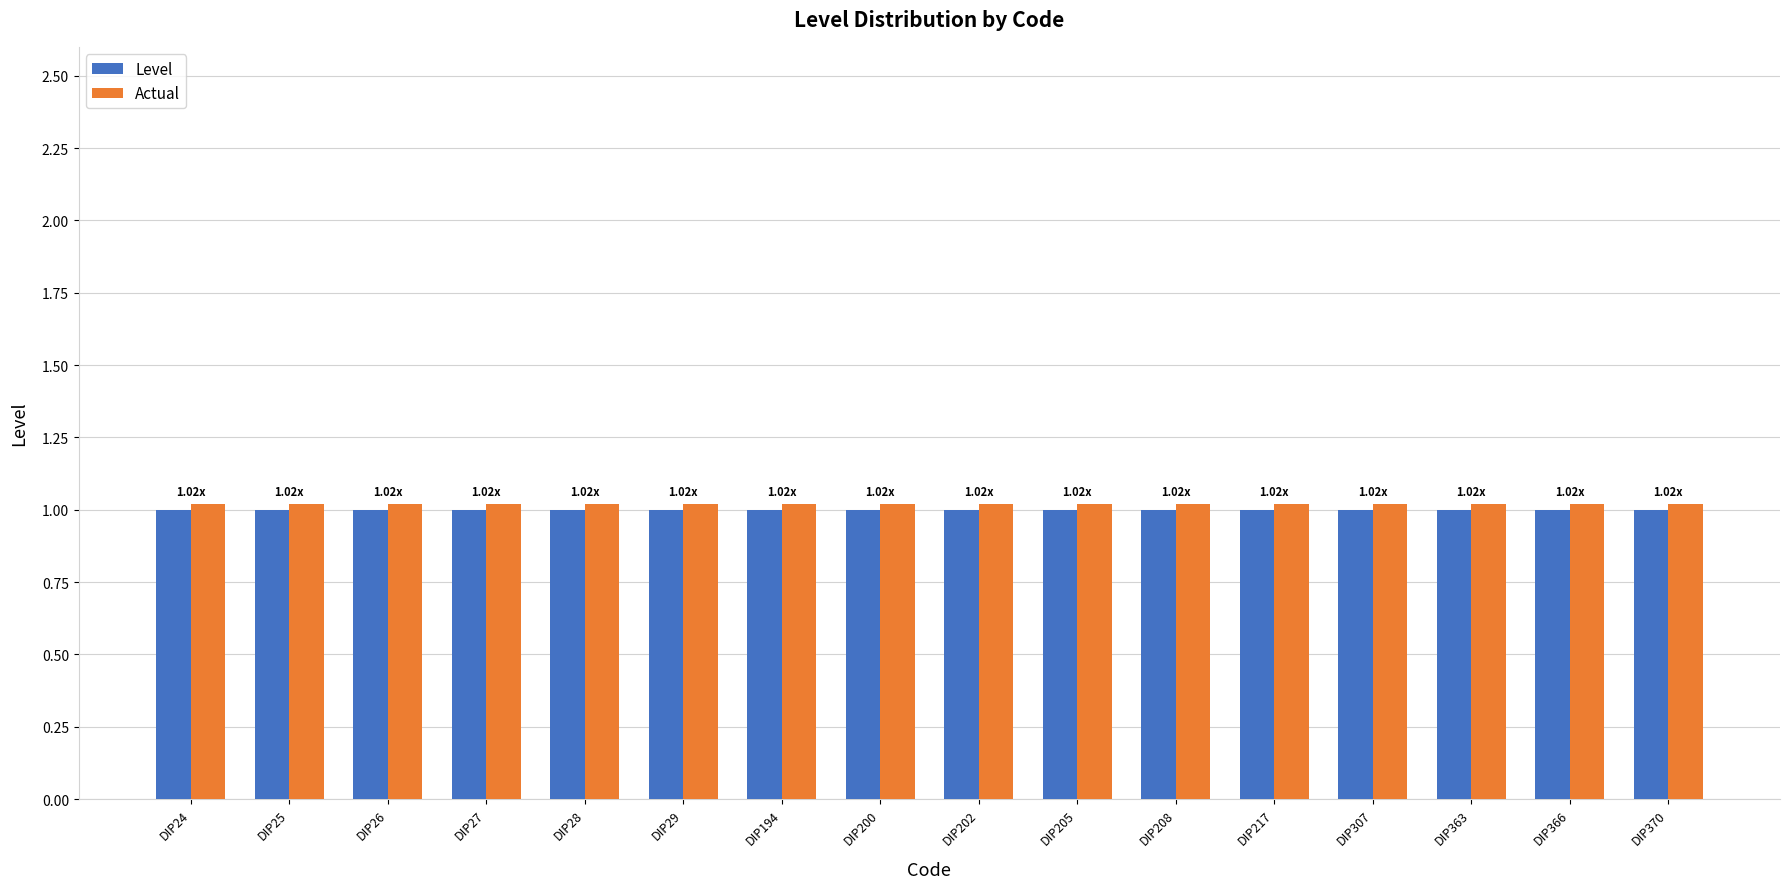

What is the sum of the Level values at DIP202 and DIP24?

2.0